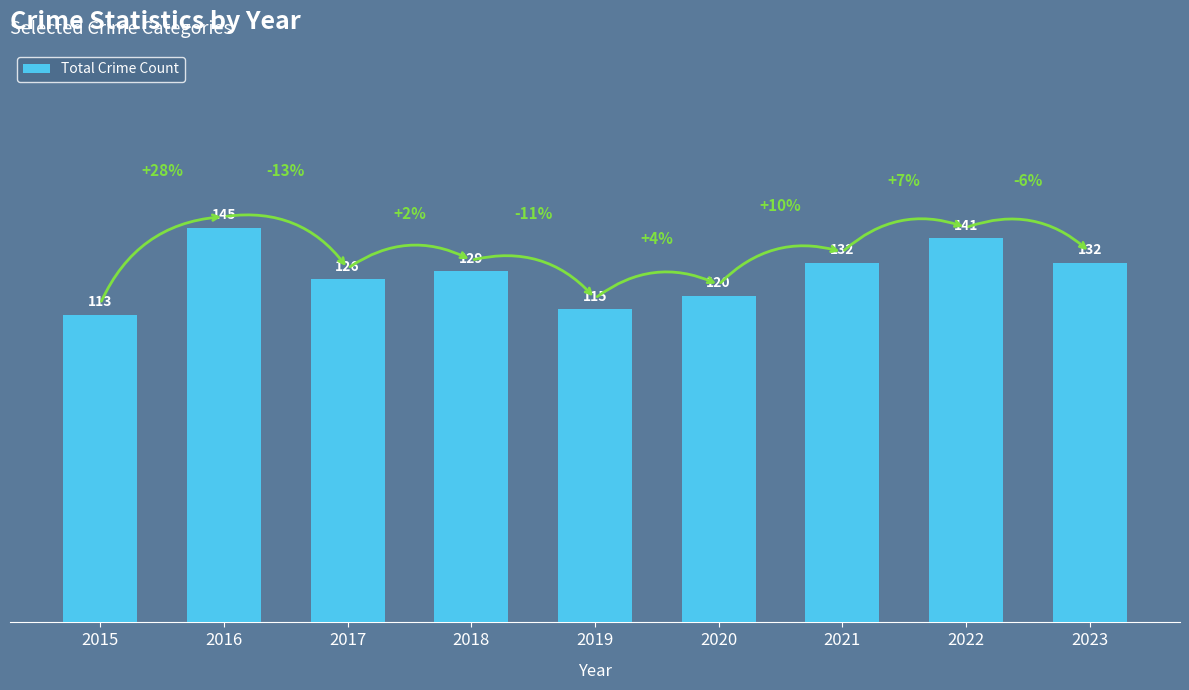

At which label does the data first exceed 129?

2016